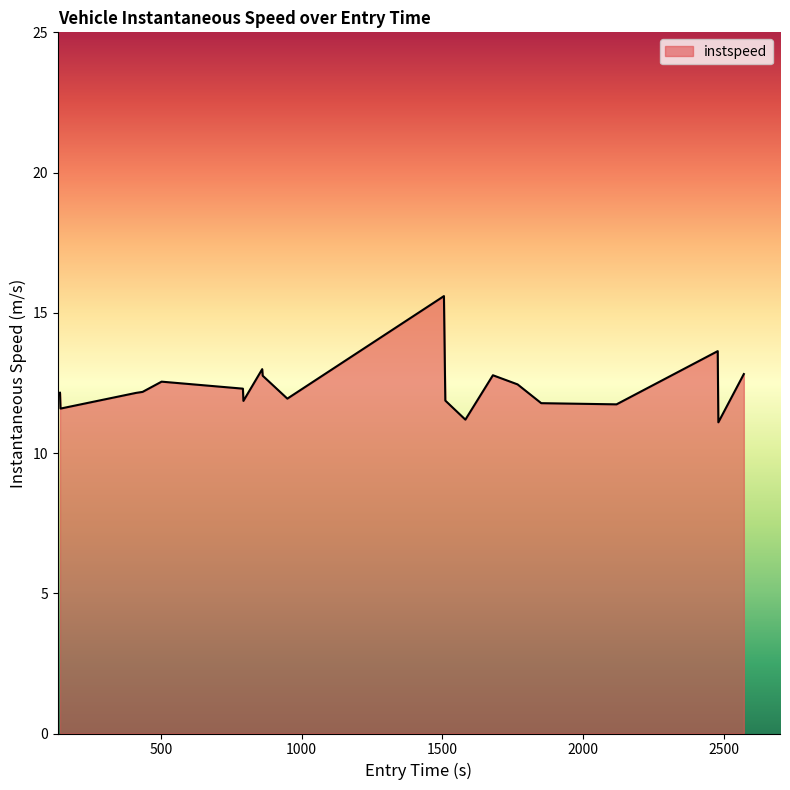

What is the minimum value shown in the chart?

11.1